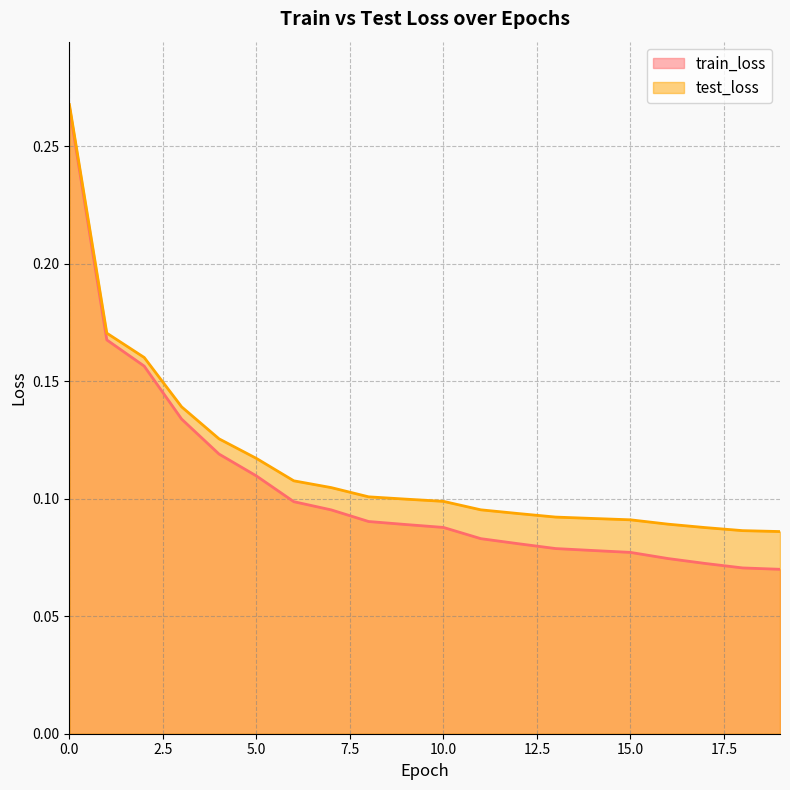

What is the value of the test_loss point at the 19th from the left?

0.1